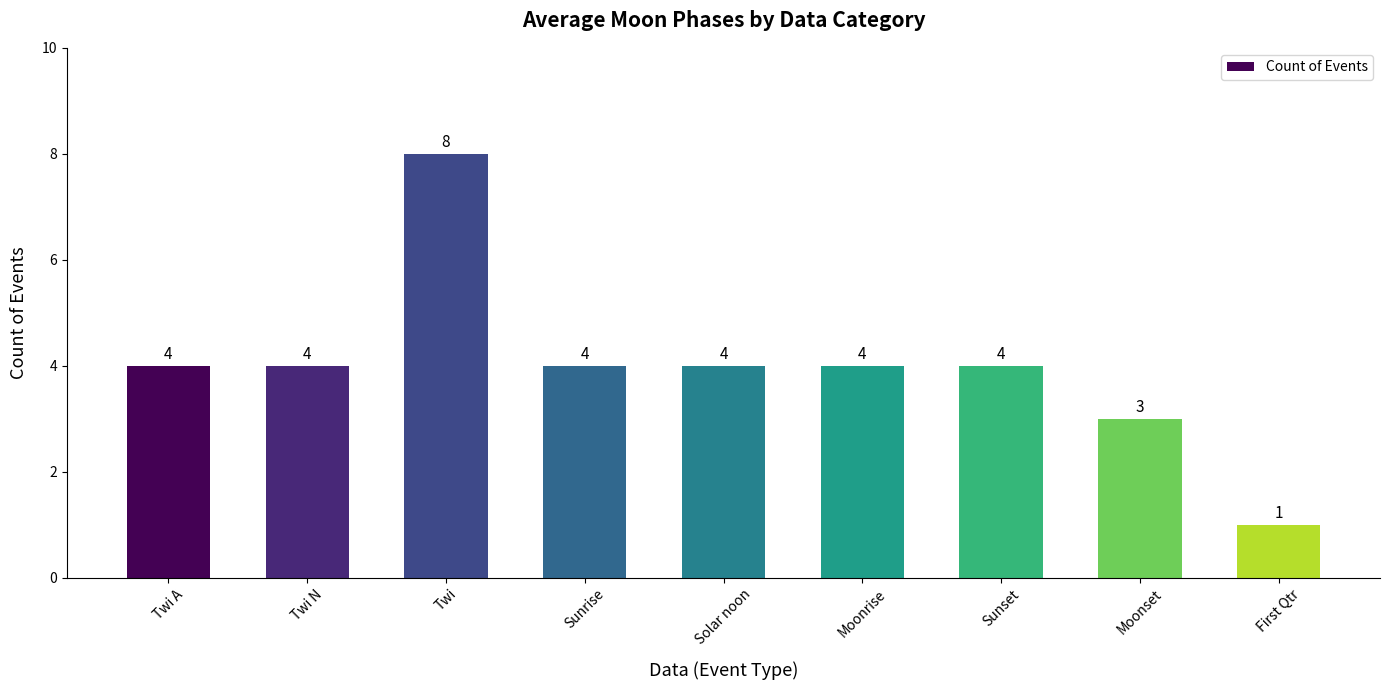

Which label corresponds to the largest value in the chart?

Twi